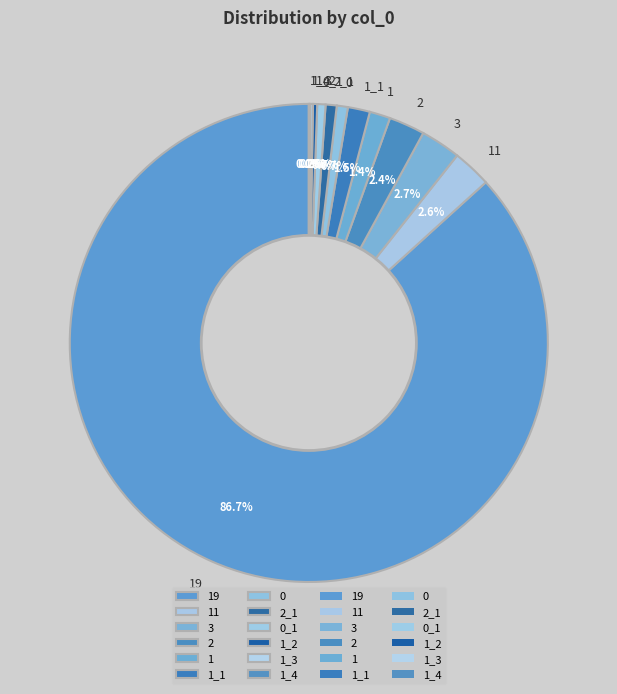

Combined, do 11 and 2 account for over 50%?

No